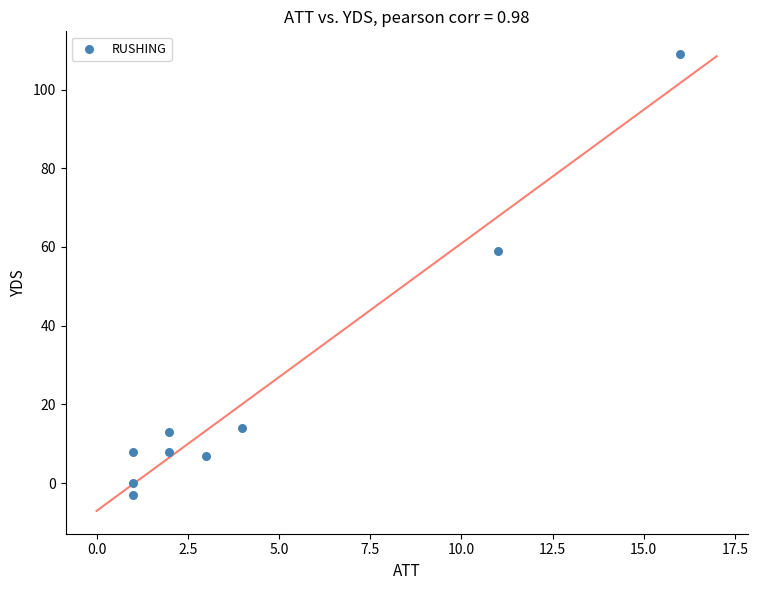

What is the range of Y values (max minus min)?

112